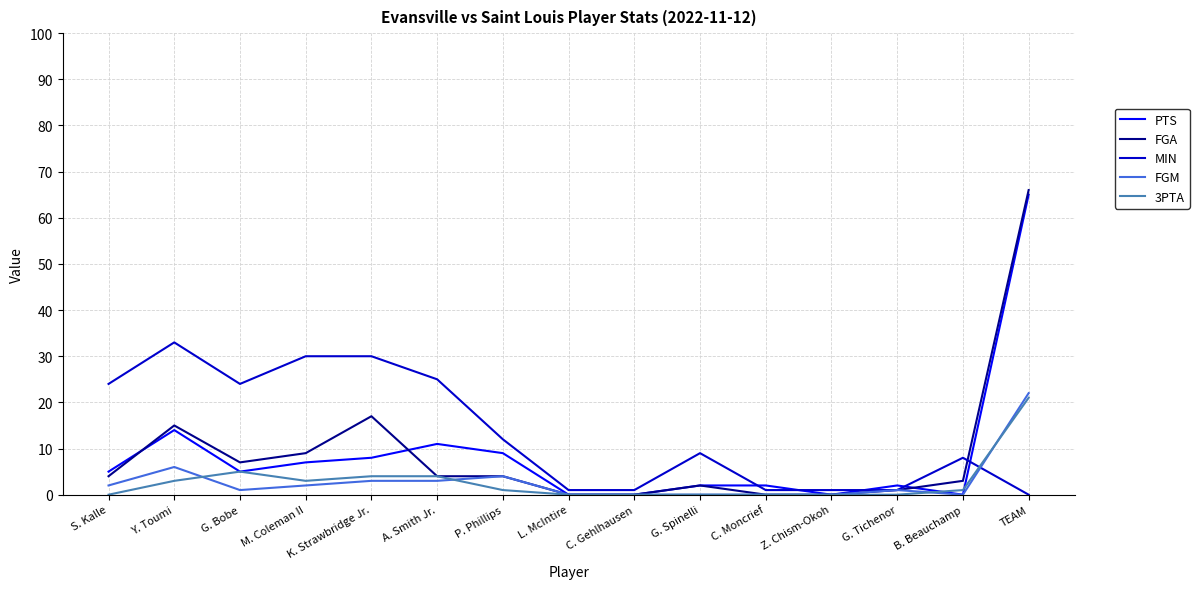

The value of 3PTA at K. Strawbridge Jr. is 4. True or false?

True